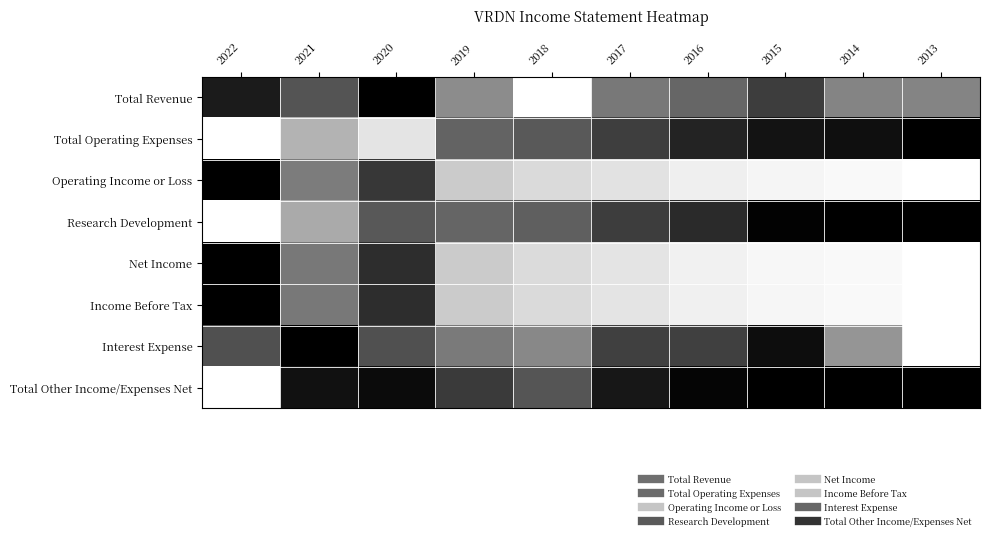

At how many categories does at least one series exceed 0?

10